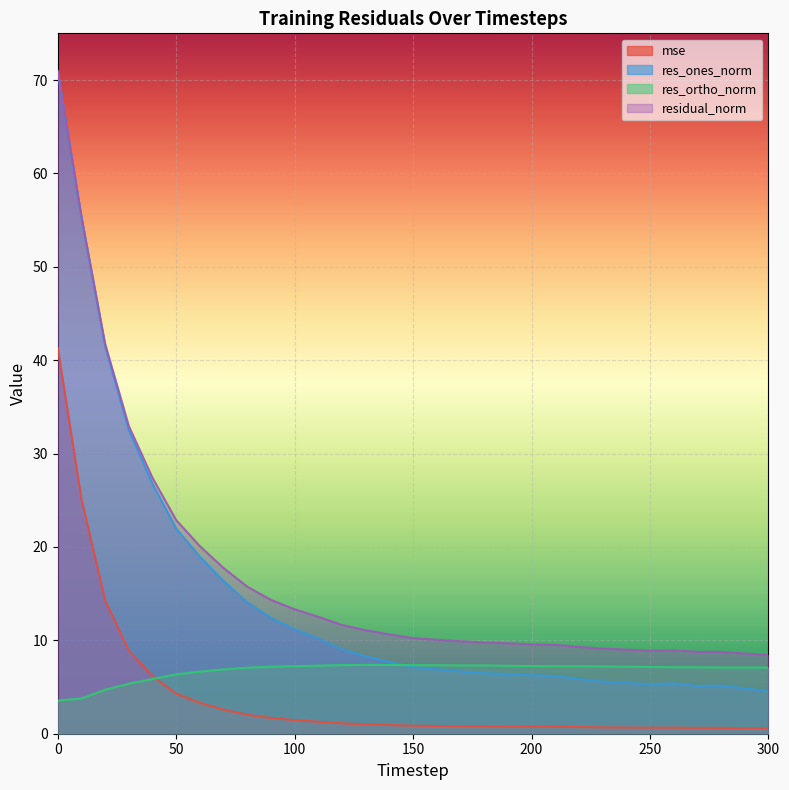

What is the greatest value displayed?

71.0